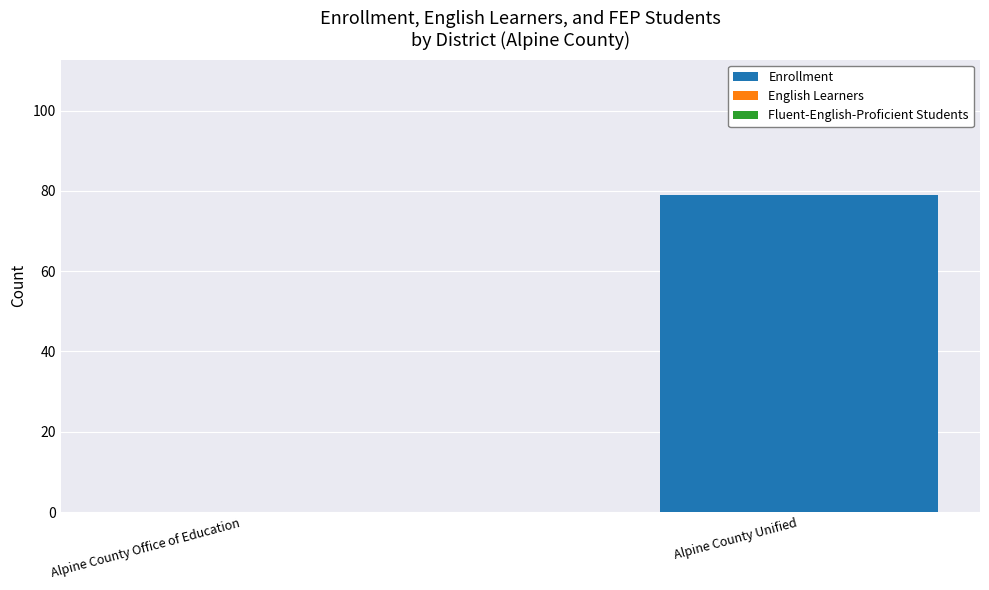

True or false: the data shows 0 at Alpine County Office of Education.

True